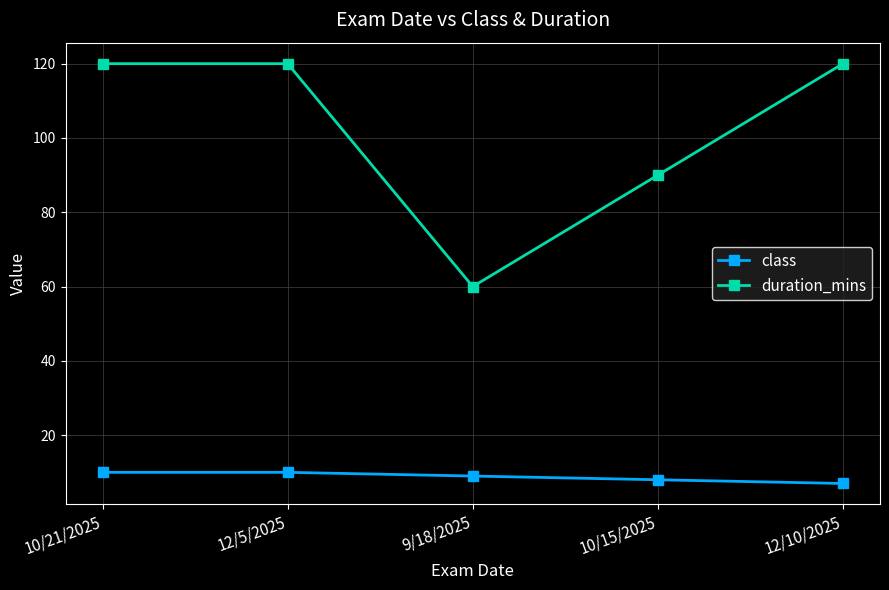

What is the average value of the duration_mins series?

102